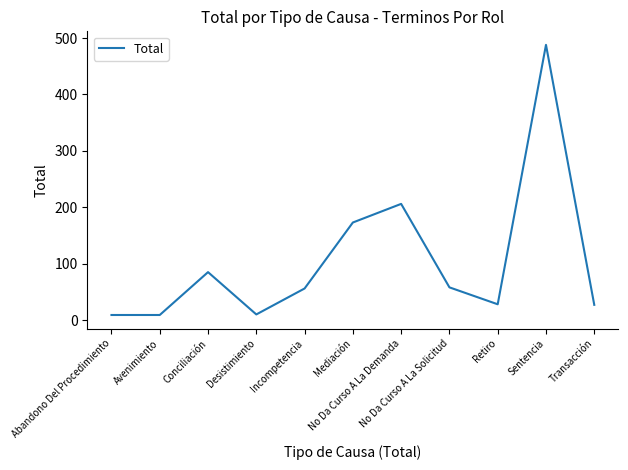

What is the sum of the values at Desistimiento and Retiro?

38